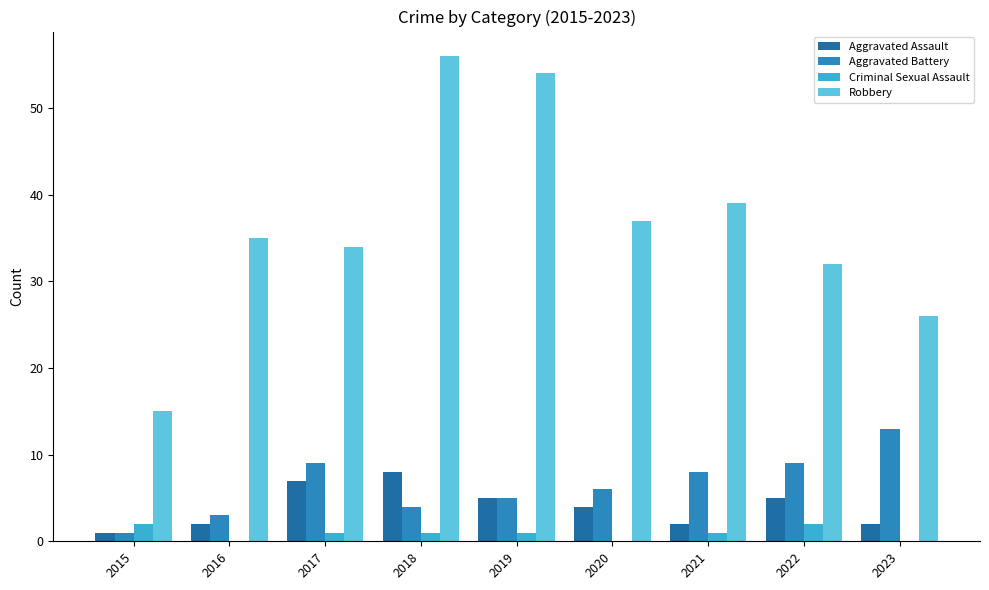

The value of Criminal Sexual Assault at 2023 is 1. True or false?

False